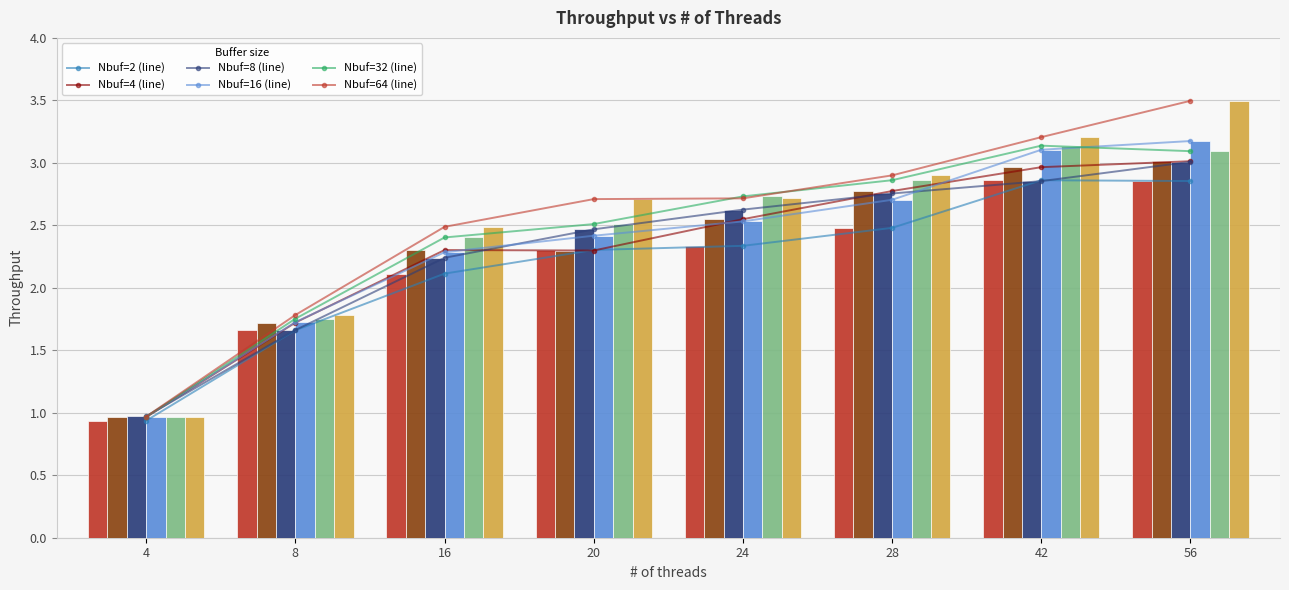

At 28, list the series in order from smallest to largest.

Nbuf=2, Nbuf=16, Nbuf=8, Nbuf=4, Nbuf=32, Nbuf=64